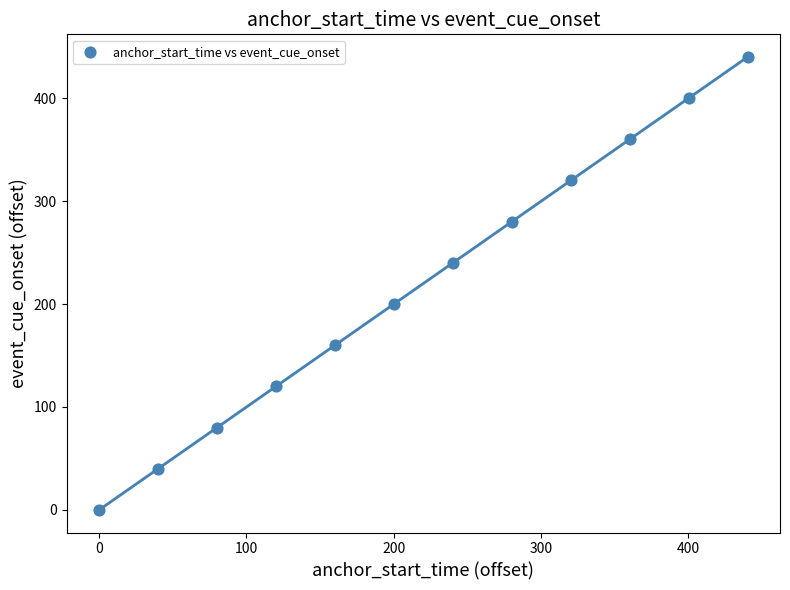

What is the average X value?

220.1